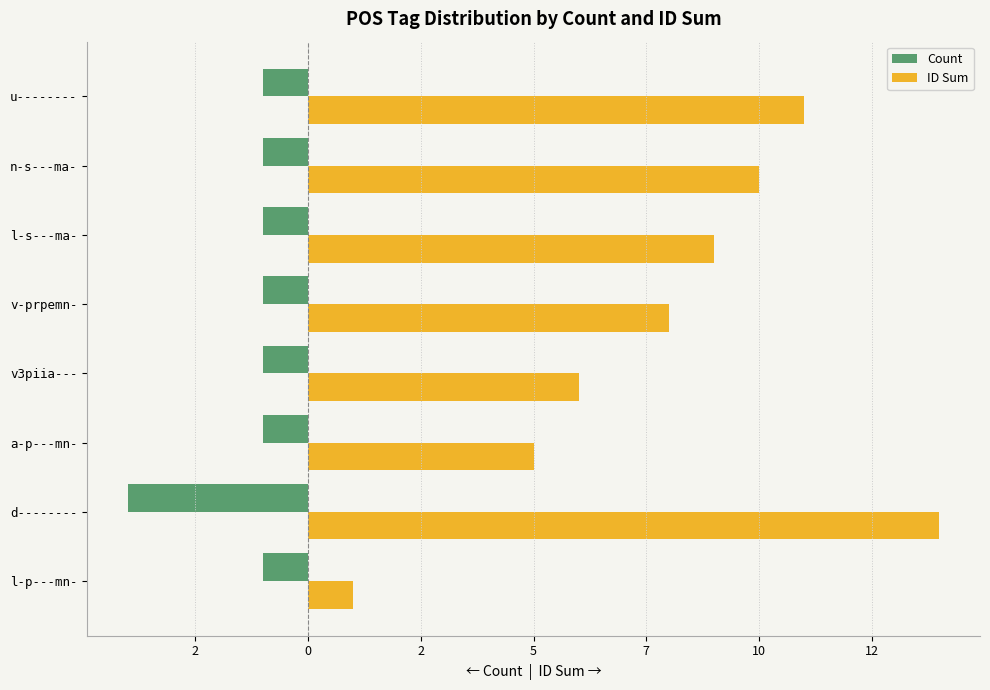

What are all the series names shown in the legend?

Count, ID Sum